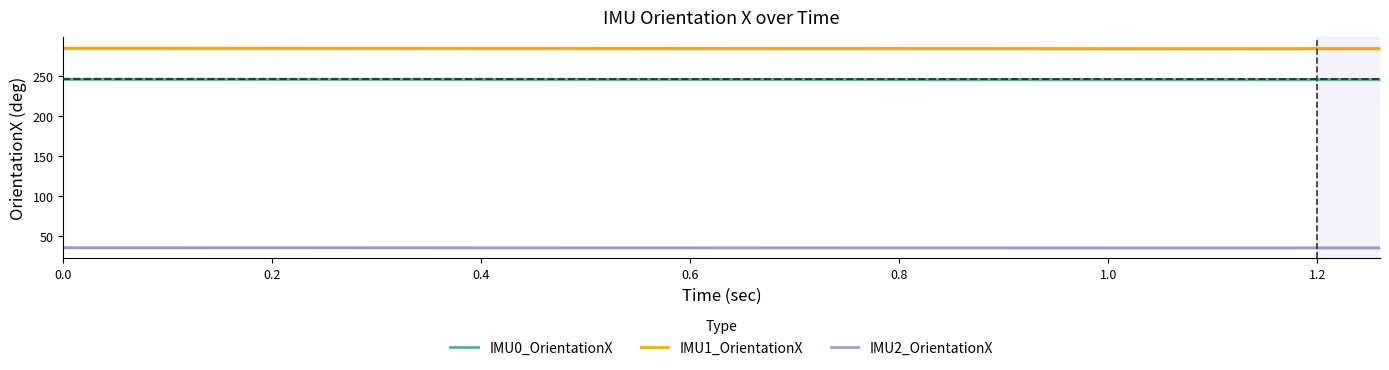

What is the highest value of the IMU1_OrientationX series?

285.0